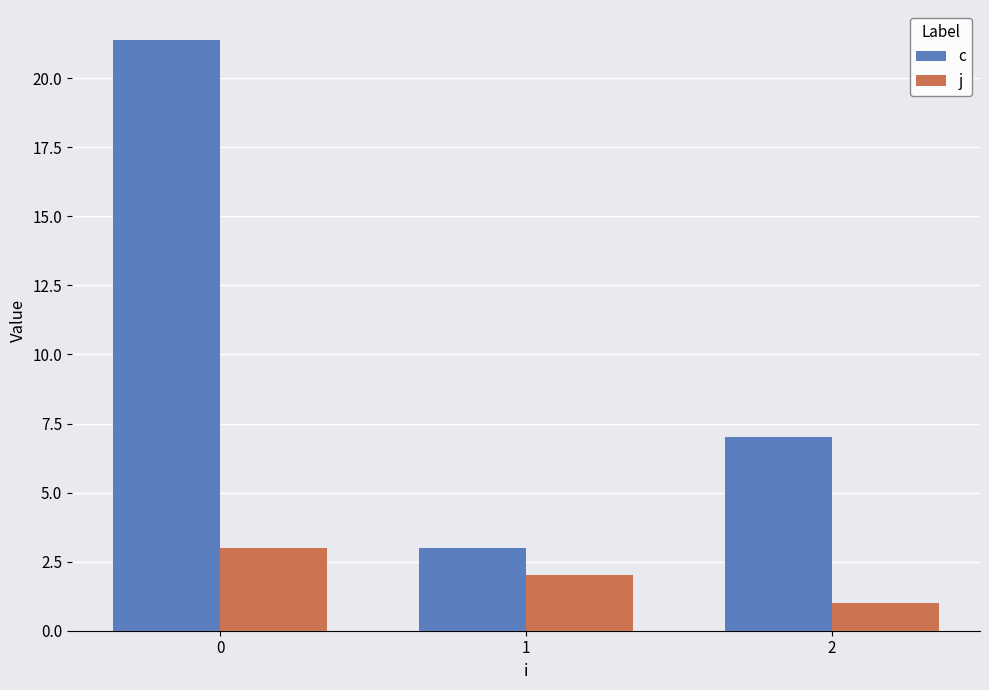

At which category does the chart reach its minimum across all series?

2